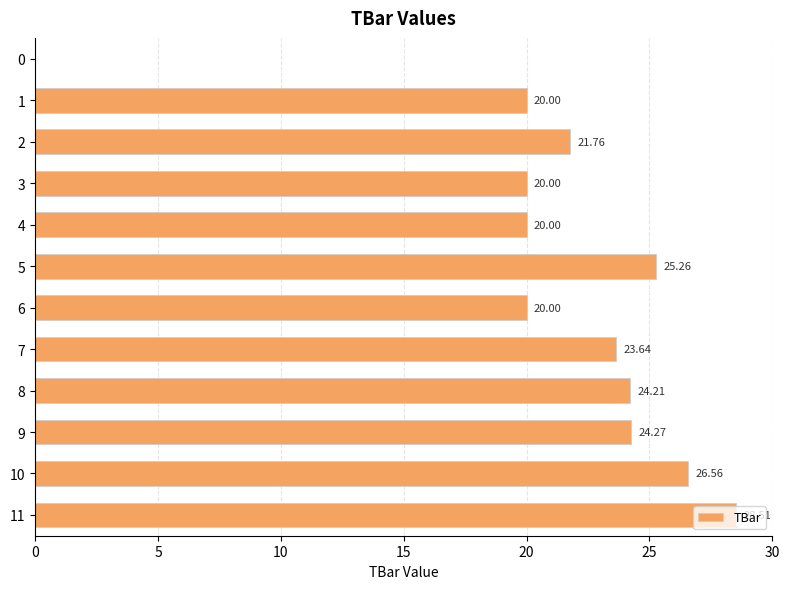

What is the sum of the values at 9 and 3?

44.3